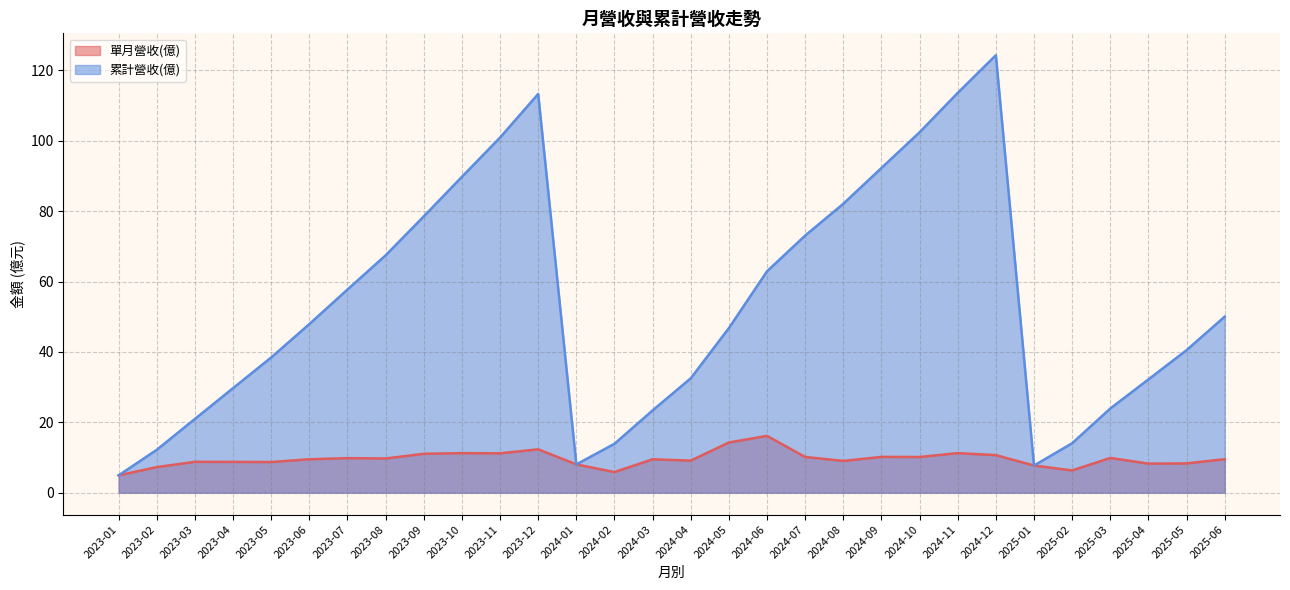

Count the number of categories in the chart.

30